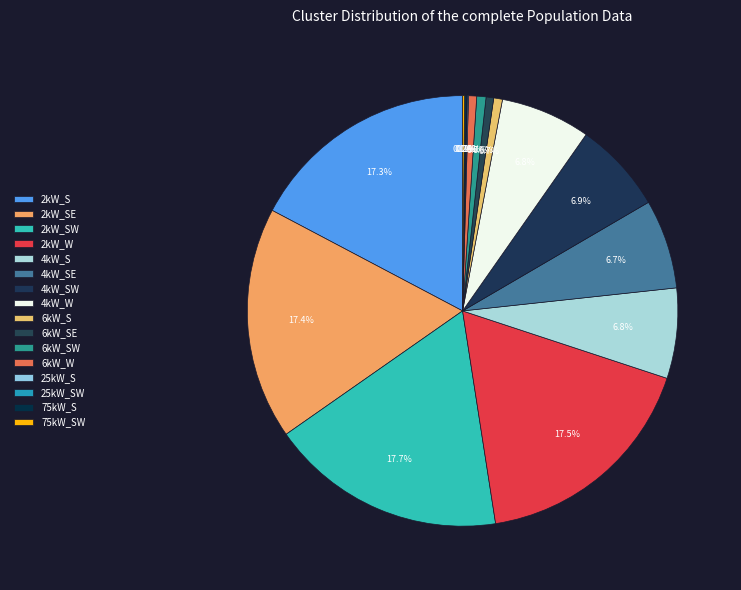

Count the number of slices in the pie.

16